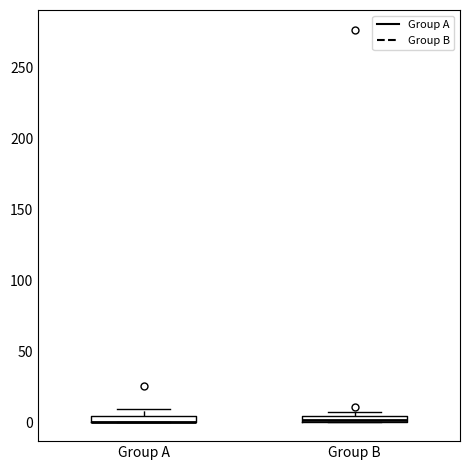

Where is the upper edge of the box for Group A on the y-axis? The values are not printed on the chart, so give them approximately, as read against the axis.

5